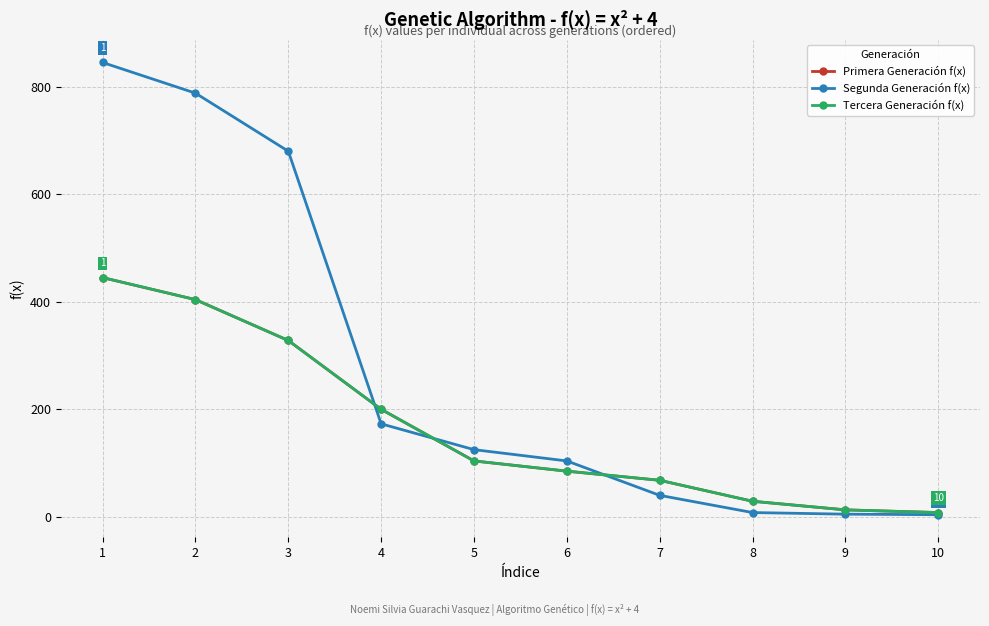

Rank the series by their maximum value, from lowest to highest.

Primera Generación f(x), Tercera Generación f(x), Segunda Generación f(x)